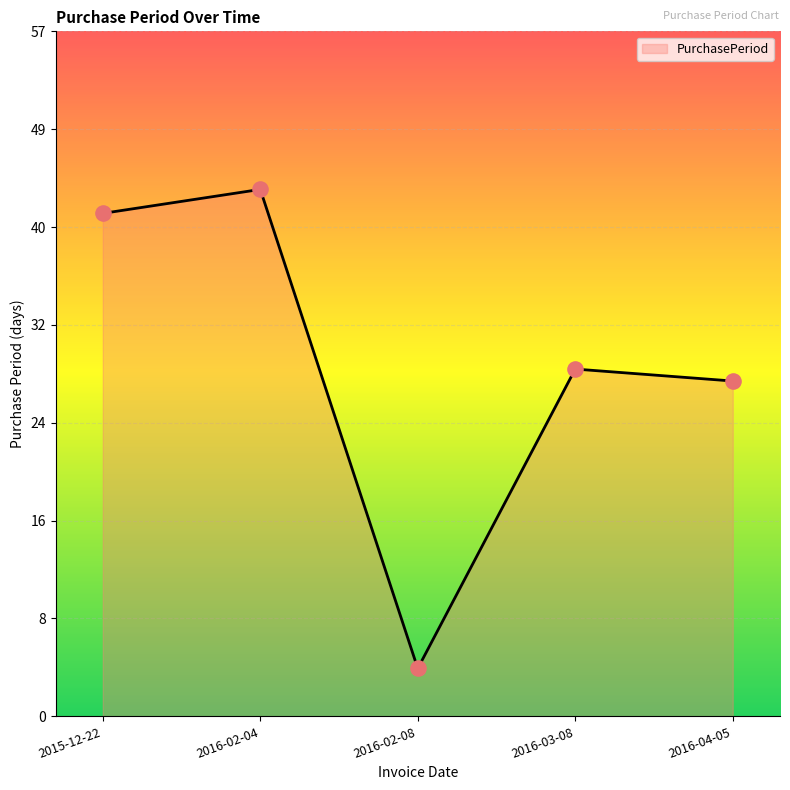

What is the change in value from 2016-02-04 to 2016-04-05?

-16